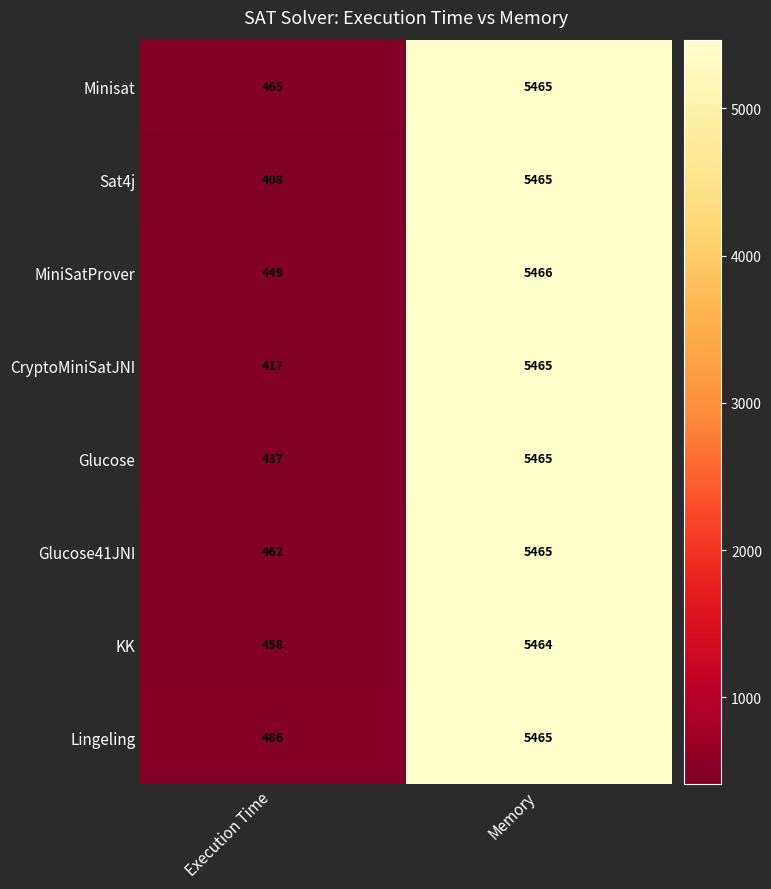

At which category does the chart reach its peak across all series?

Memory